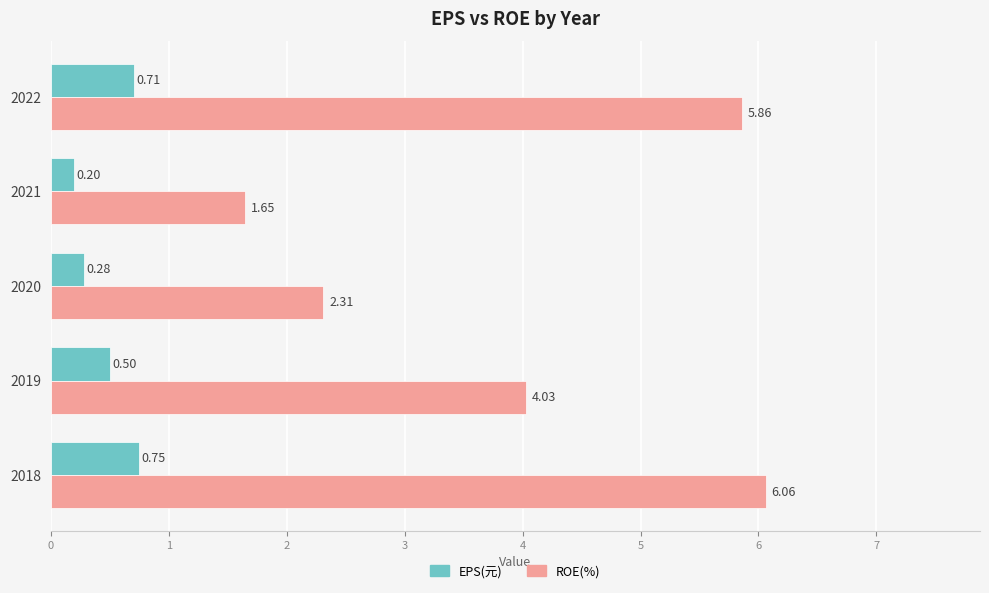

What is the sum of all EPS(元) values?

2.4